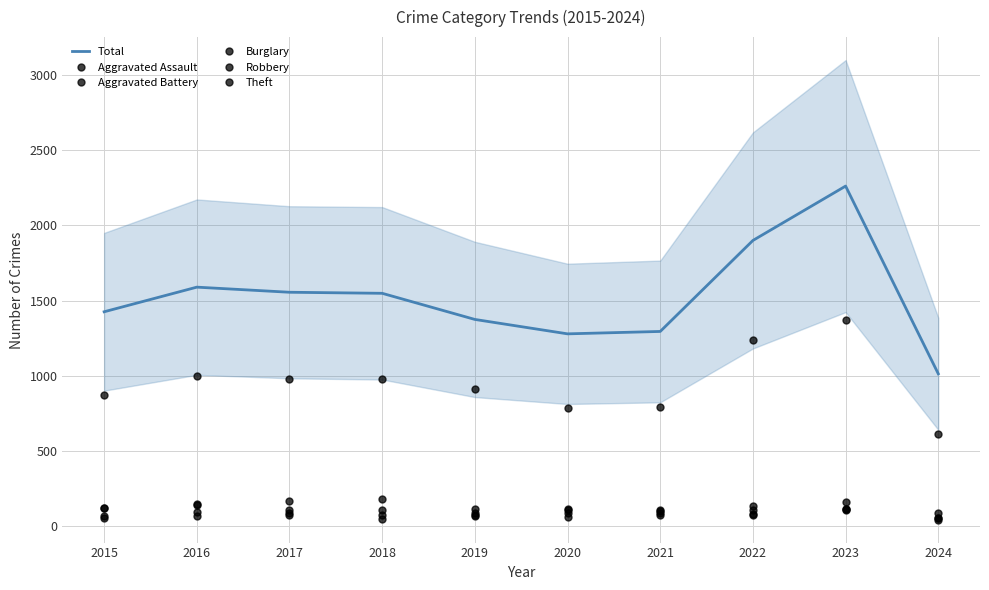

Does the chart have visible grid lines?

Yes